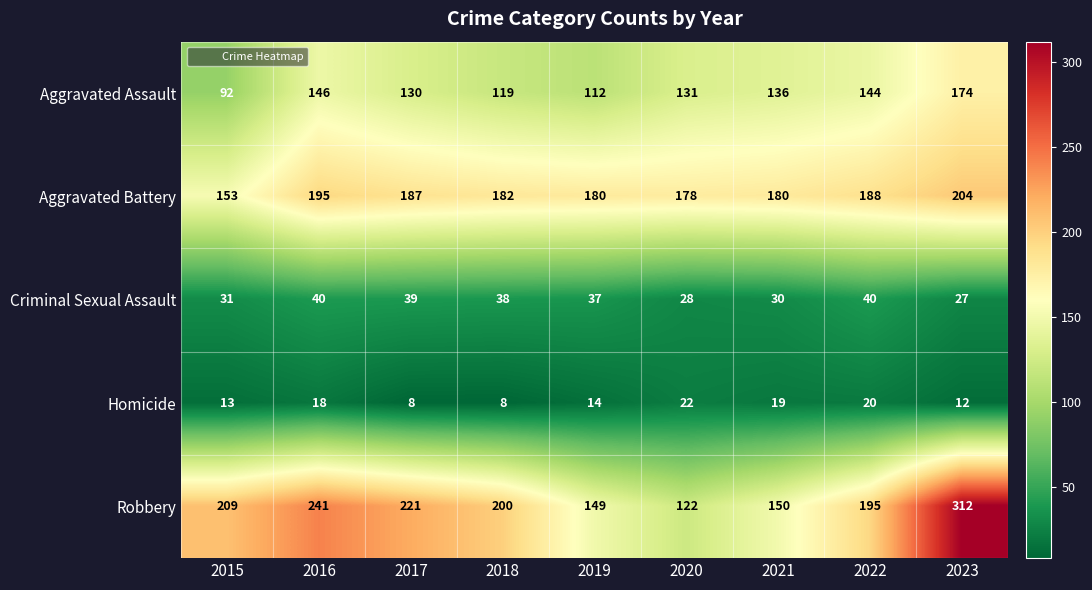

At which category is the sum across all series the highest?

2023